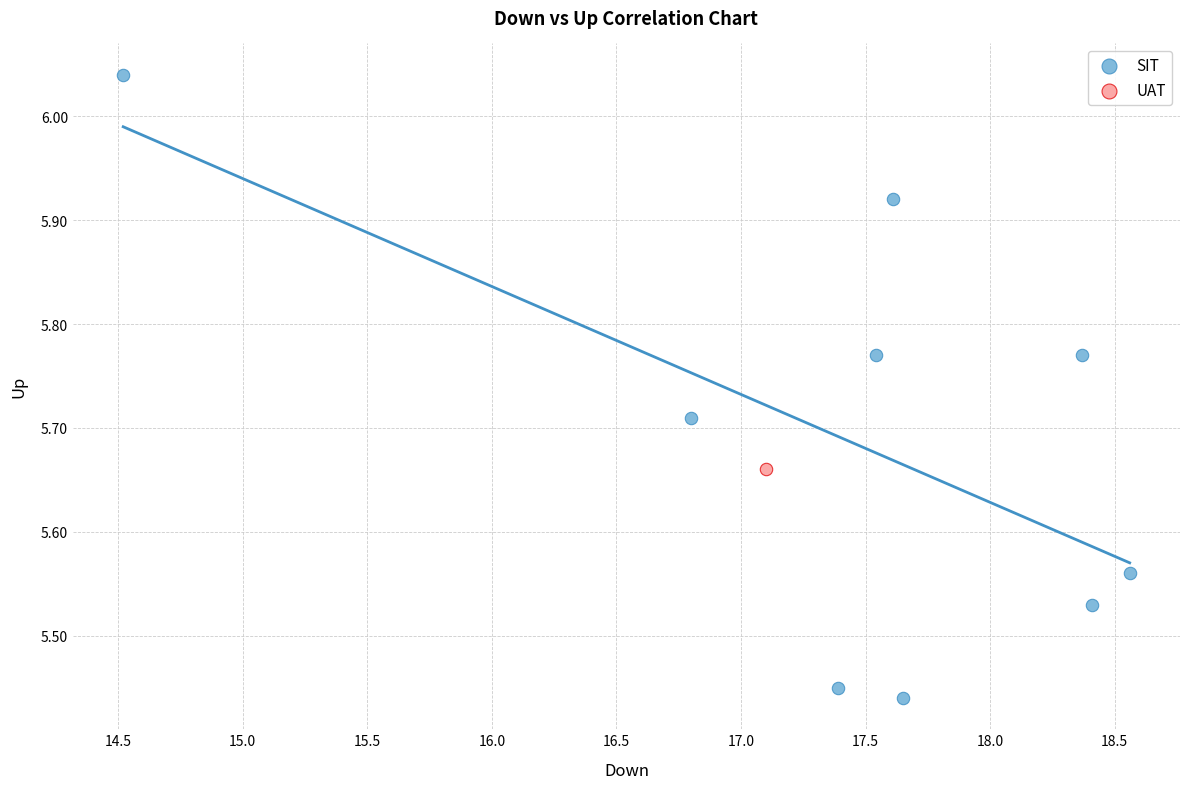

What are all the series names shown in the legend?

SIT, UAT